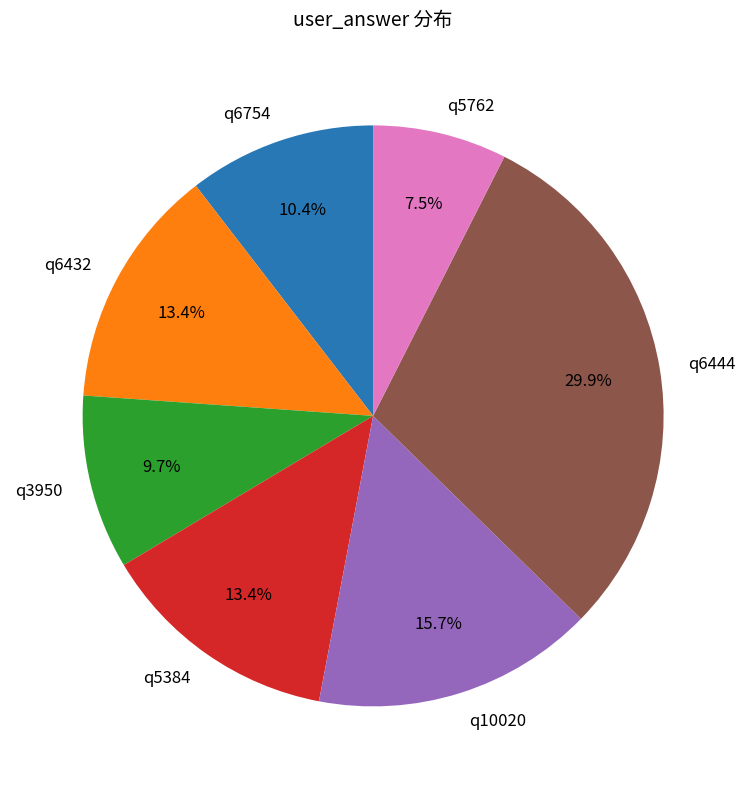

To the nearest percent, what is the average slice percentage?

14%